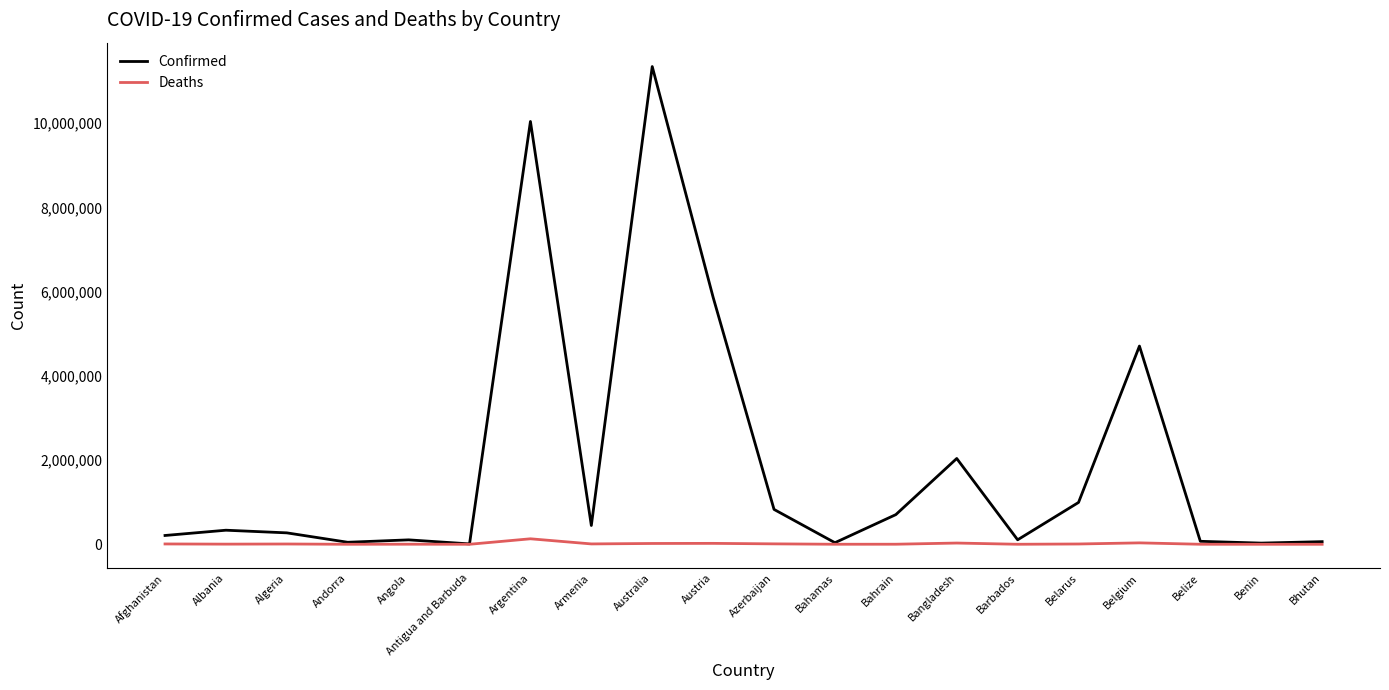

Which category has the highest value in the Confirmed series?

Australia